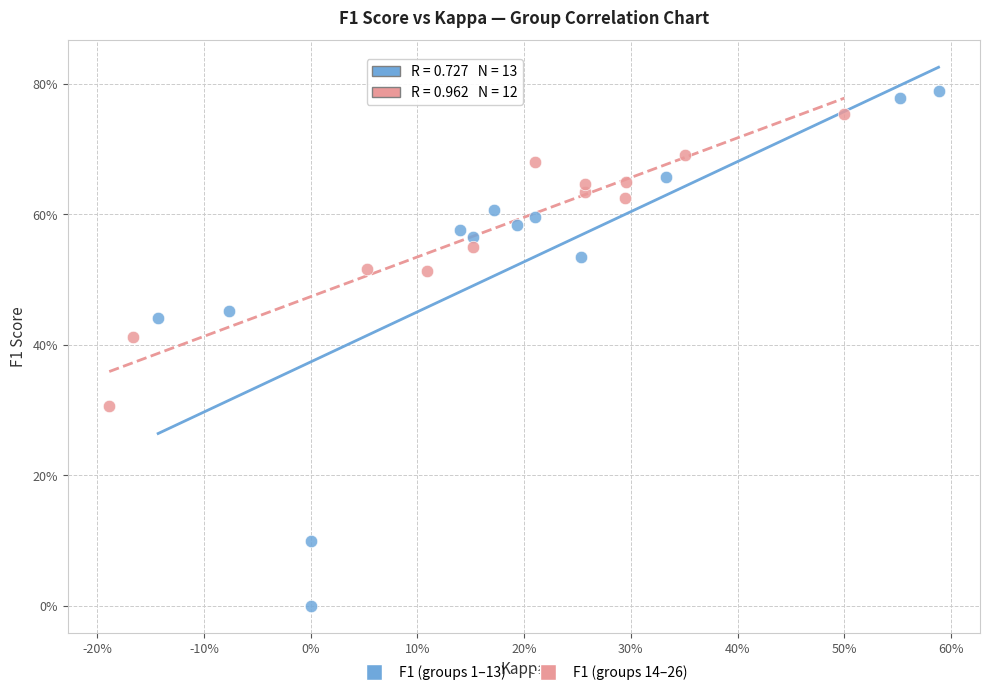

What are all the series names shown in the legend?

F1 (groups 1–13), F1 (groups 14–26)